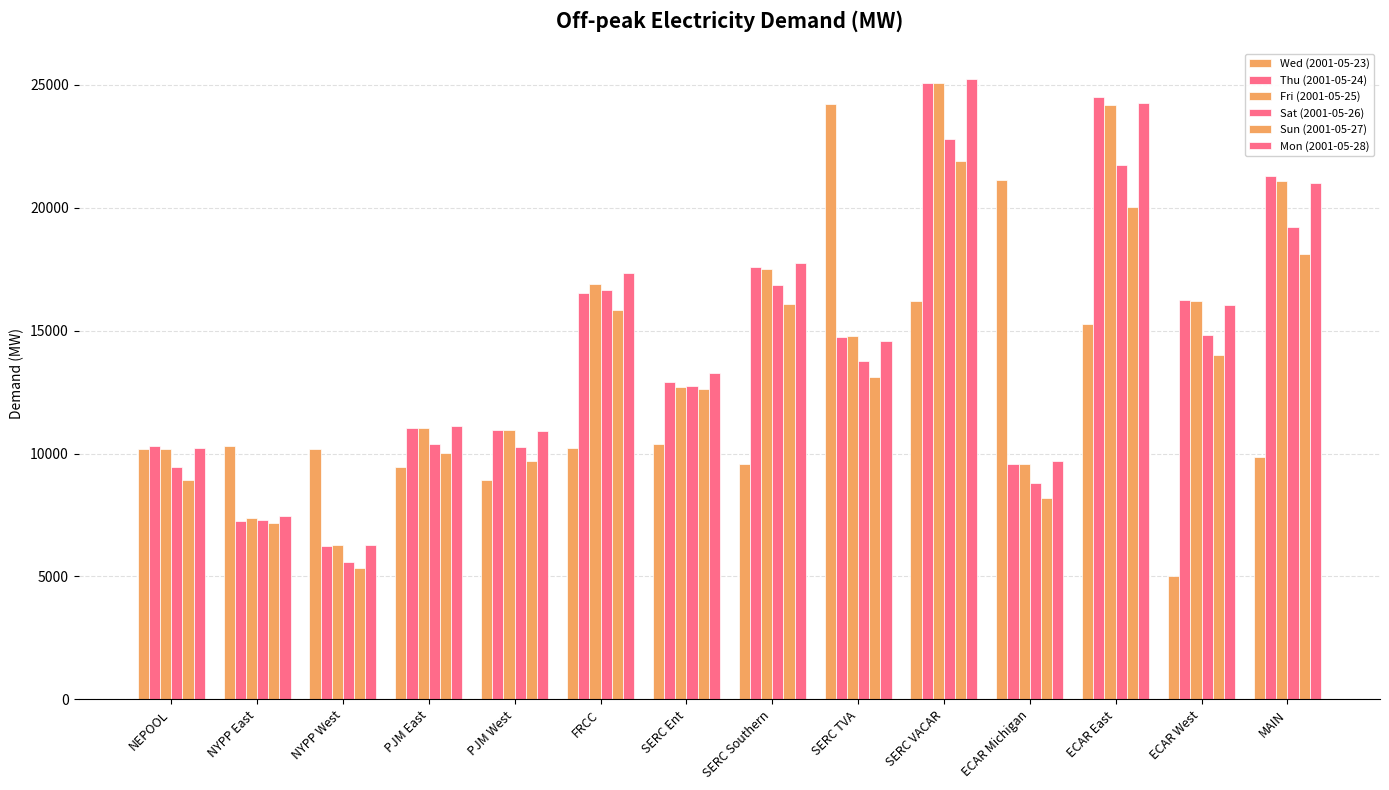

How many groups of bars are there?

14